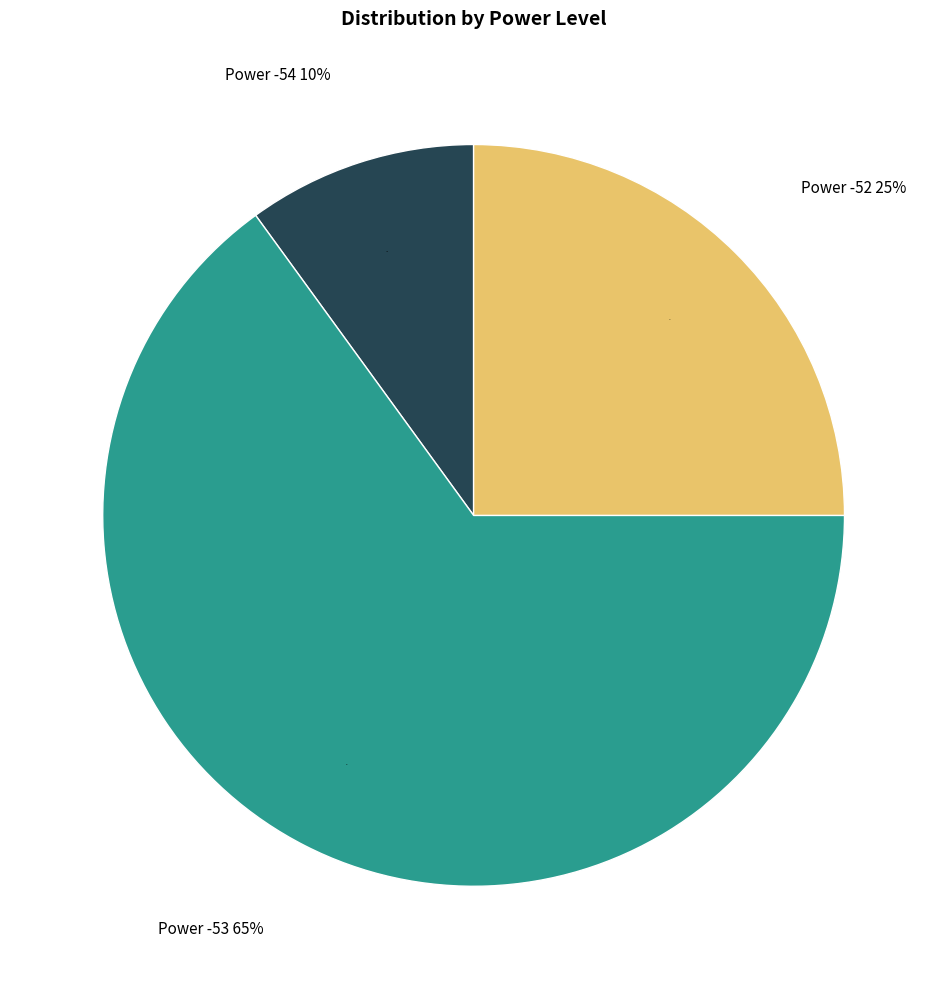

Does Power -49 account for over 50% of the chart?

No